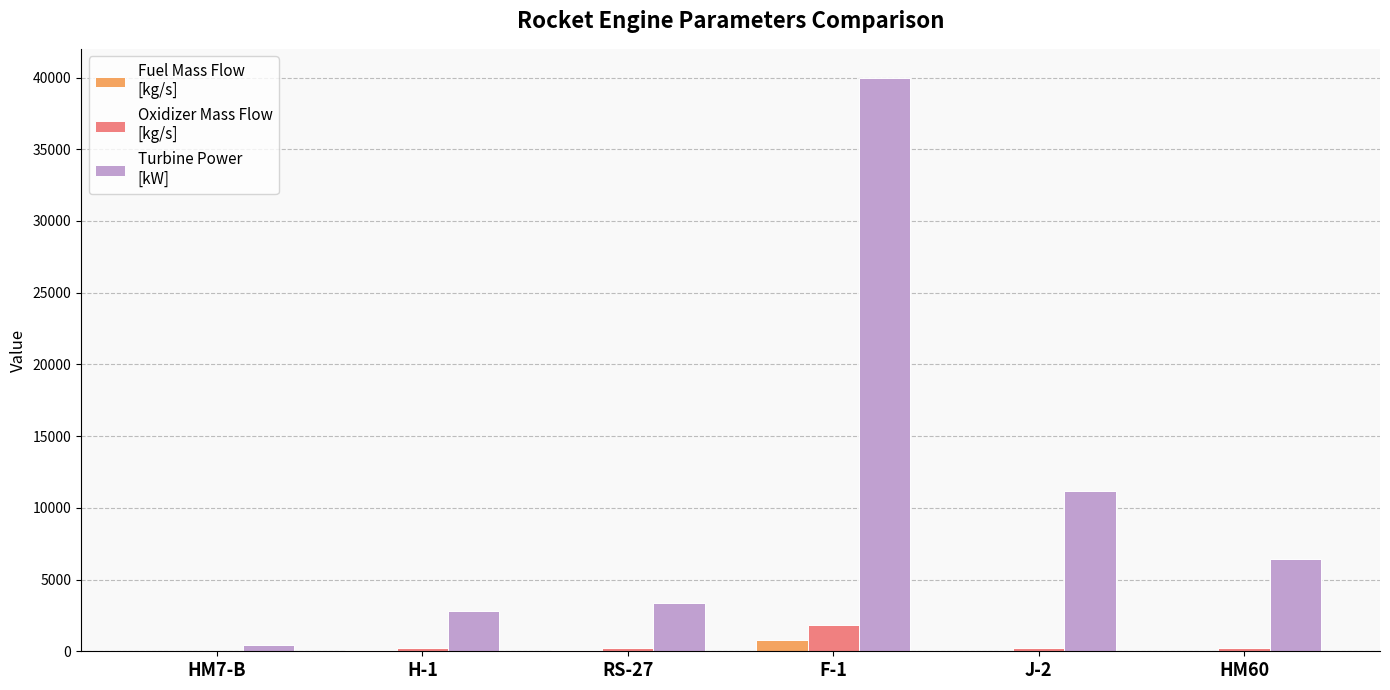

At which category is the sum across all series the highest?

F-1